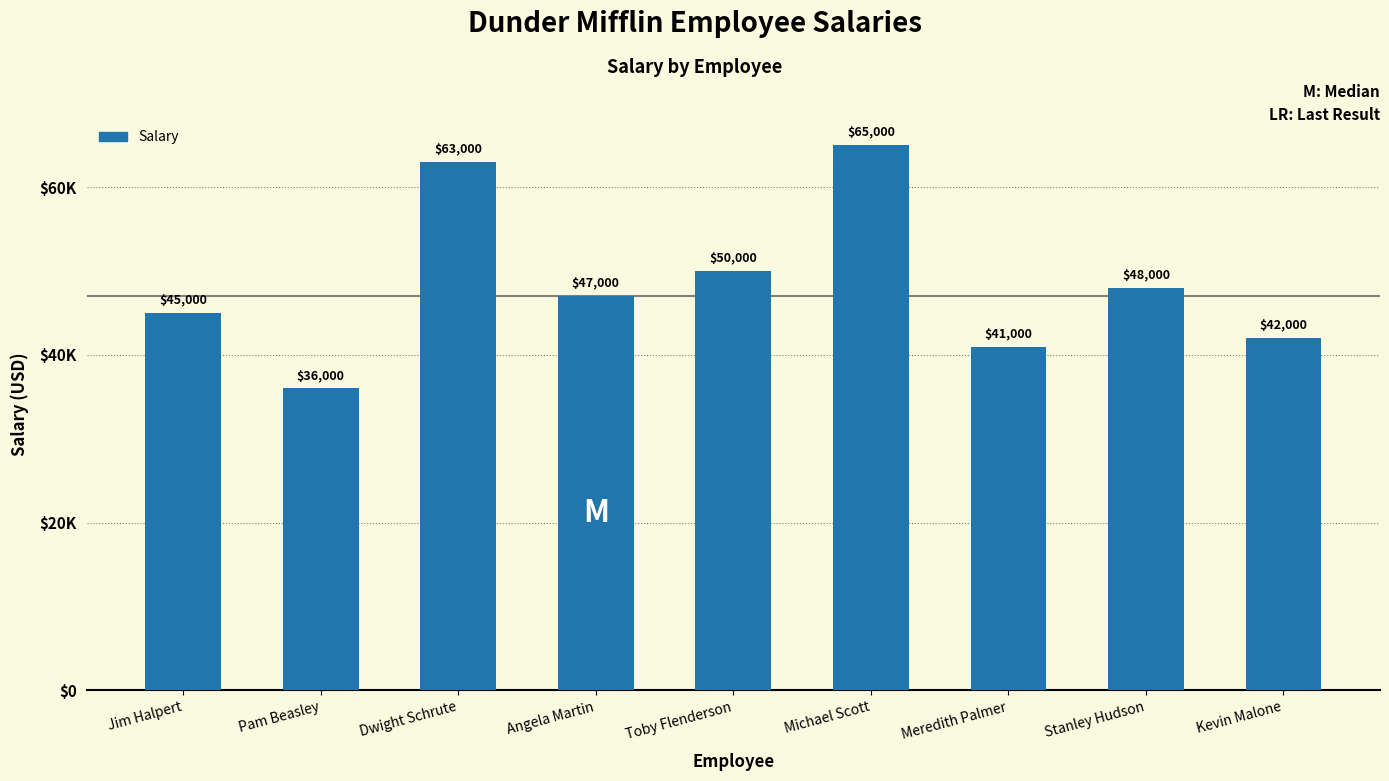

The value at Stanley Hudson is 65031. True or false?

False